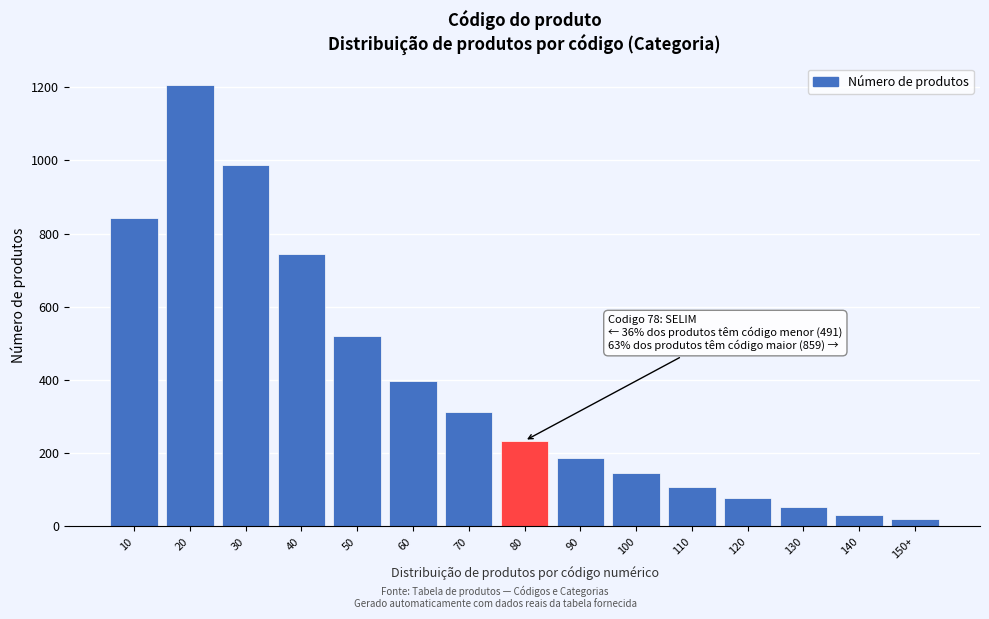

Reading left to right, extract all data points from this chart.

10=842	20=1205	30=987	40=743	50=521	60=398	70=312	80=234	90=187	100=145	110=108	120=78	130=52	140=30	150+=20